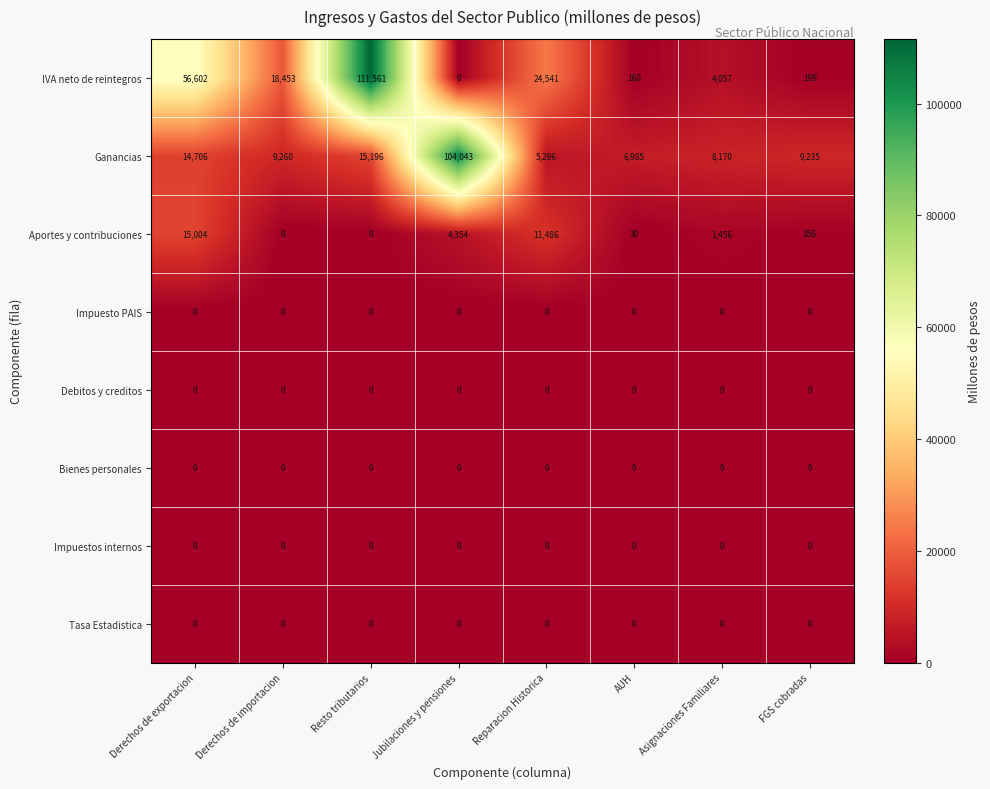

Where does the Ganancias series first go above 9260?

Derechos de exportacion